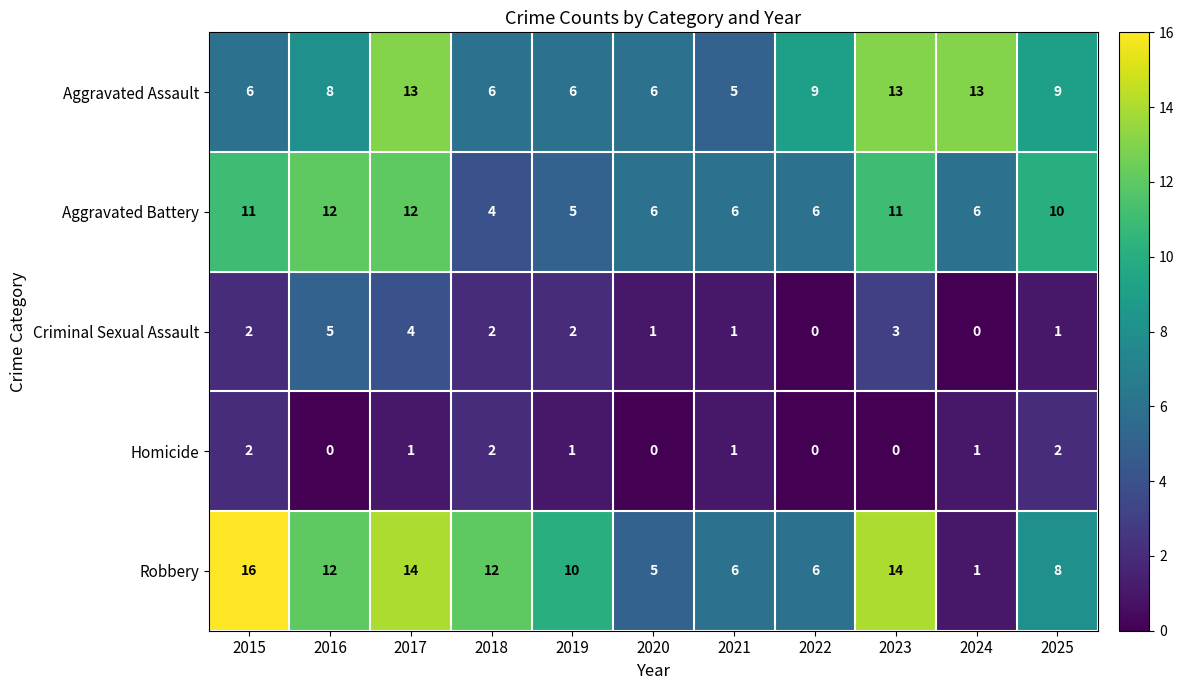

What is the average value of the Aggravated Assault series?

9